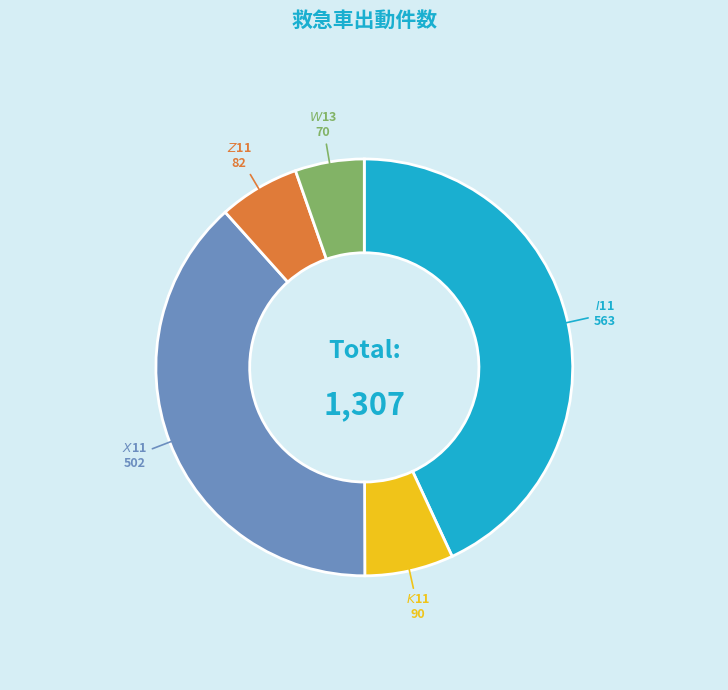

Is there a majority slice in this chart?

No